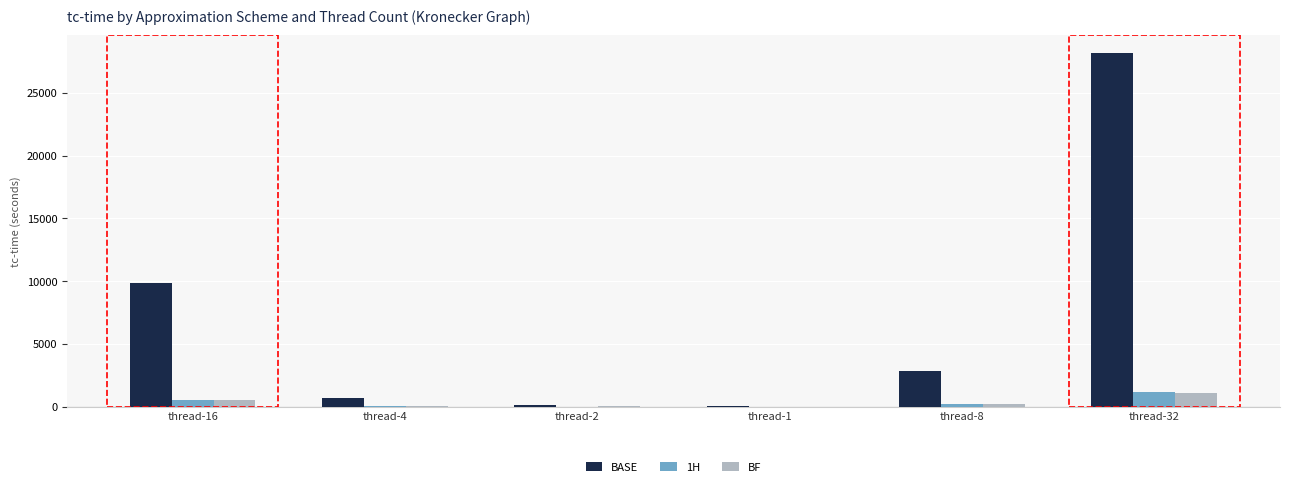

Which label corresponds to the largest value in the chart?

thread-32